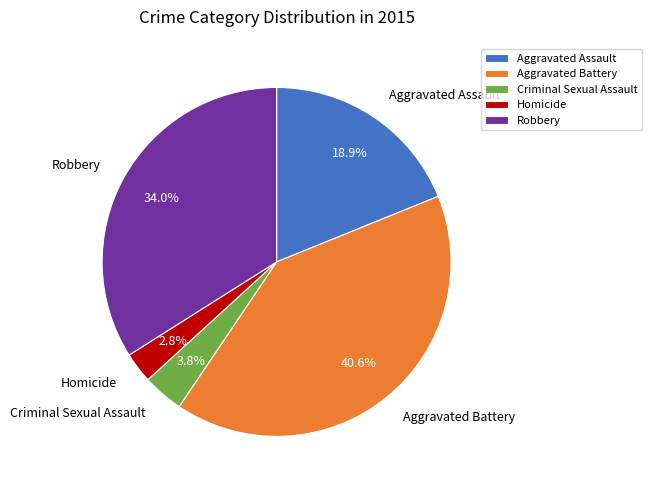

To the nearest percent, what portion does Homicide represent?

3%